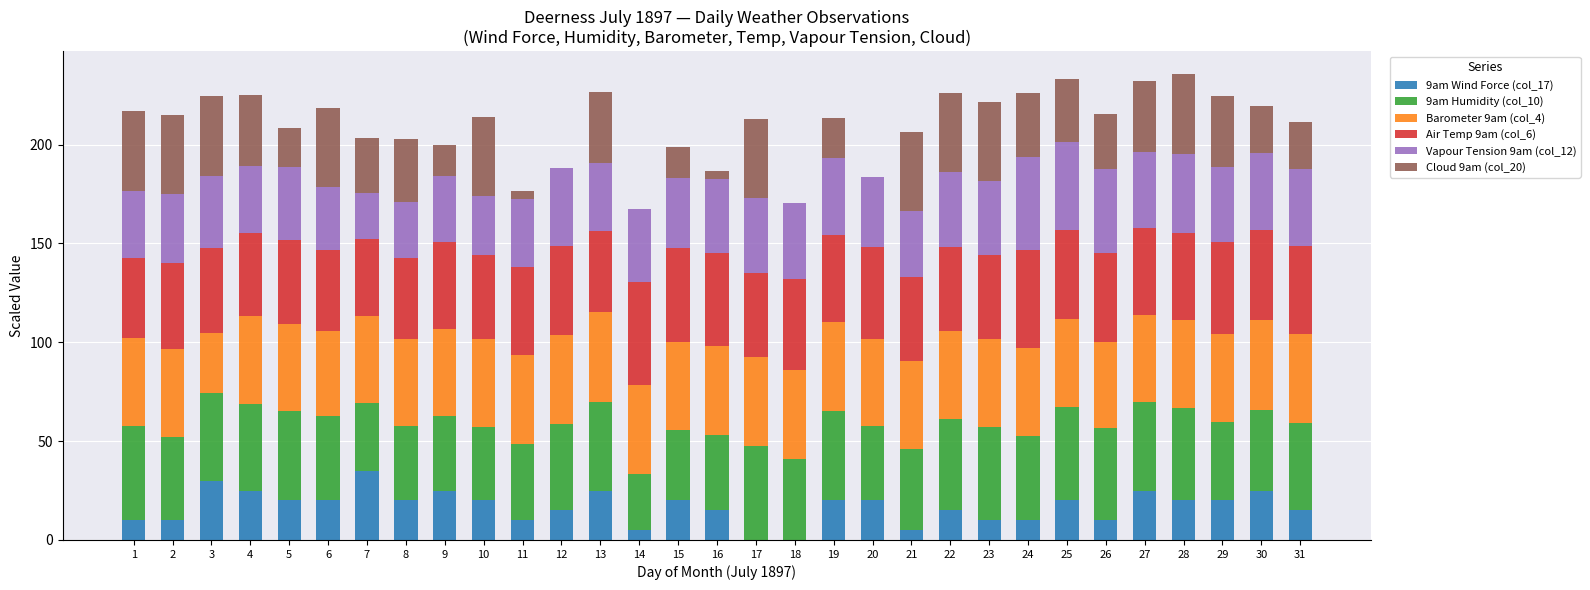

What is the total value across all series at 31?

211.7